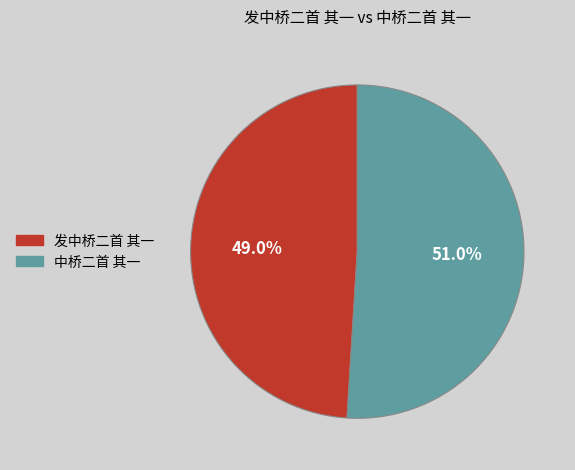

True or false: 中桥二首 其一 accounts for 51% of the total.

True